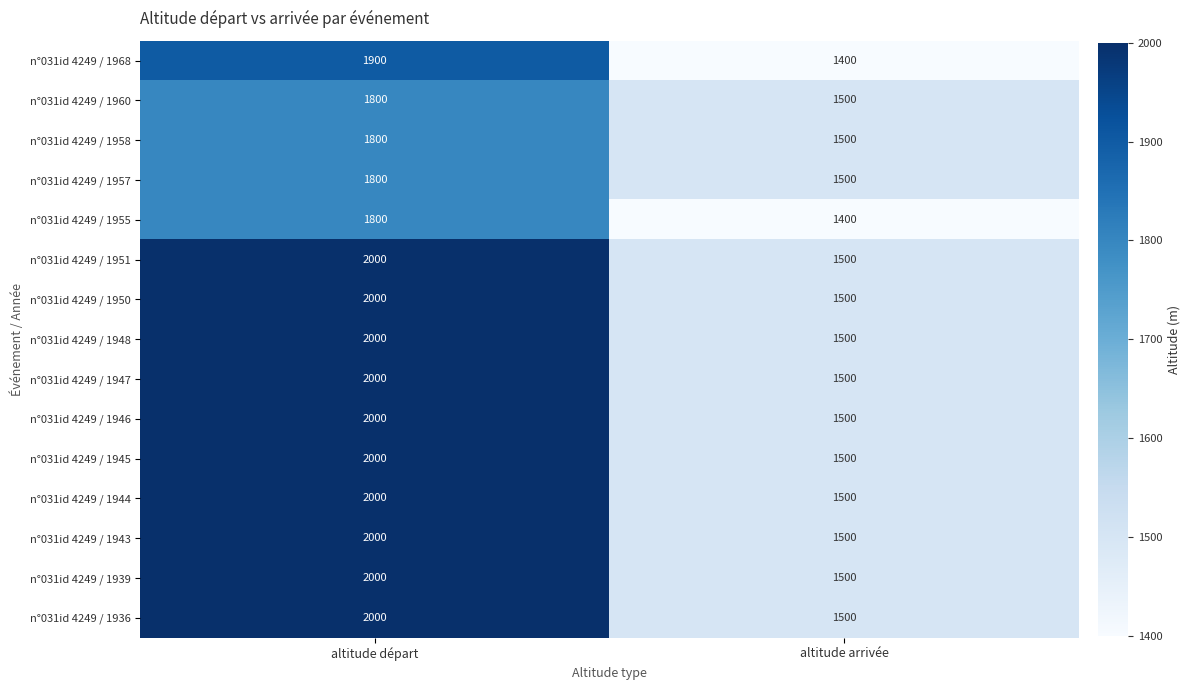

What is the average value of the n°031id 4249 / 1936 series?

1750